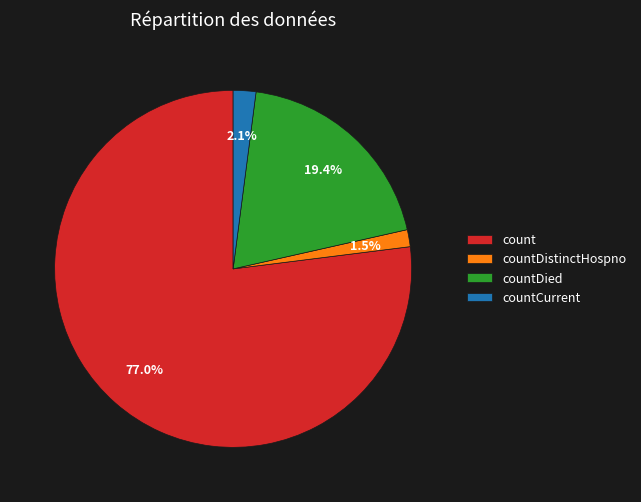

Does count account for over 50% of the chart?

Yes